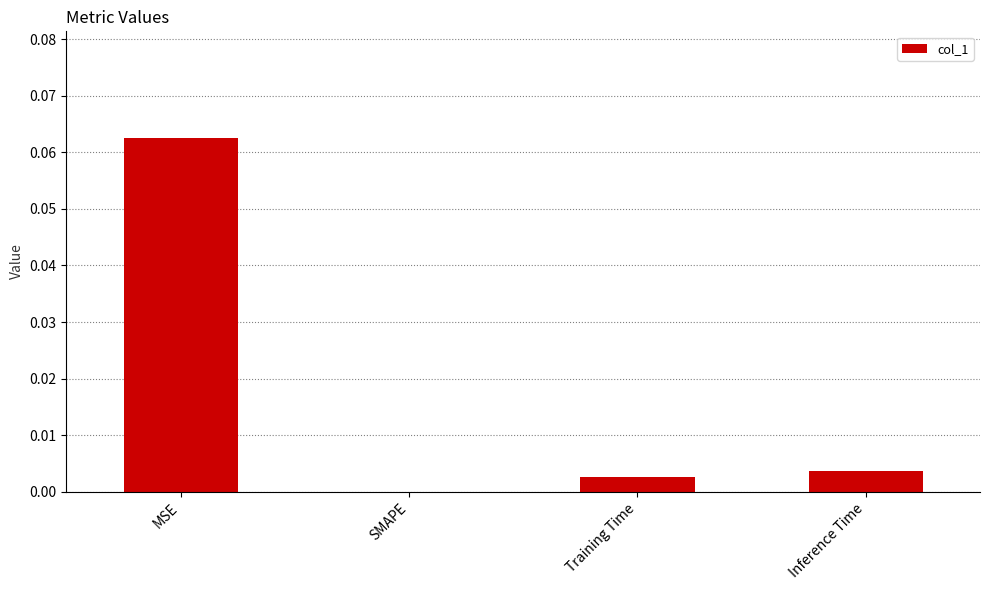

At which category does the chart reach its peak across all series?

MSE